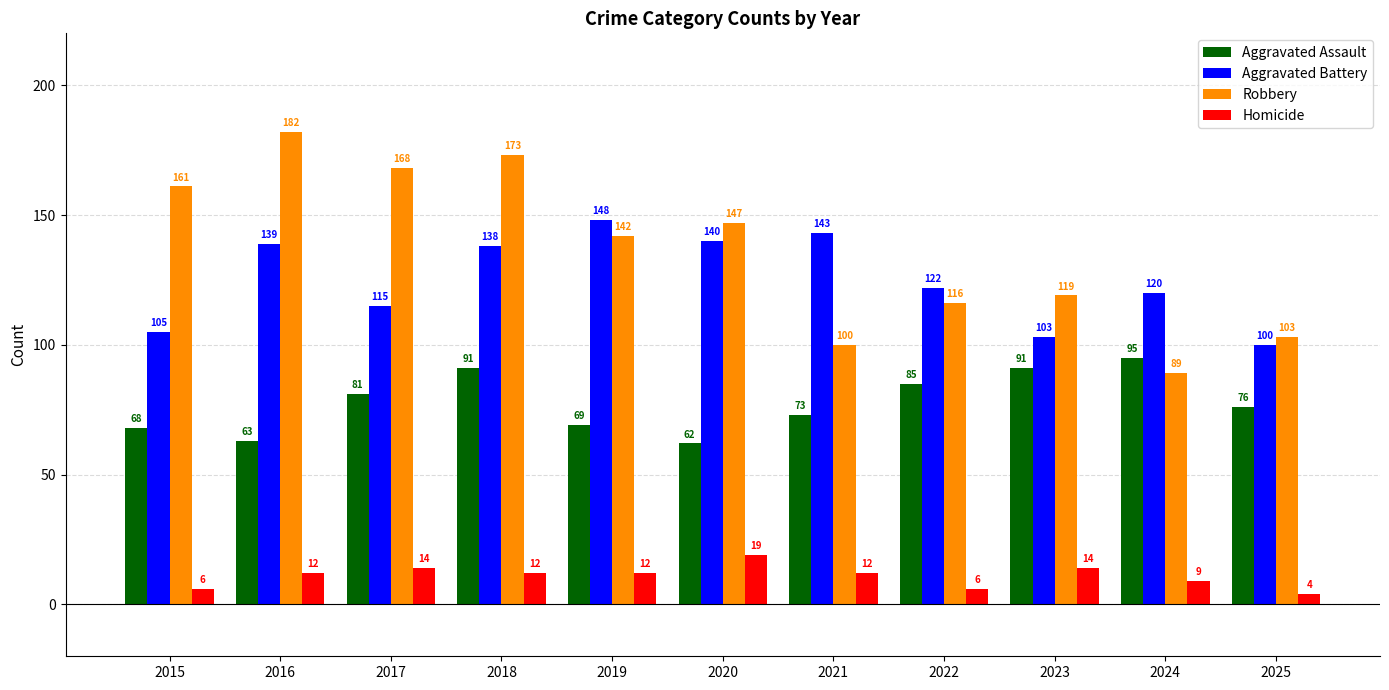

Are the bars horizontal?

No